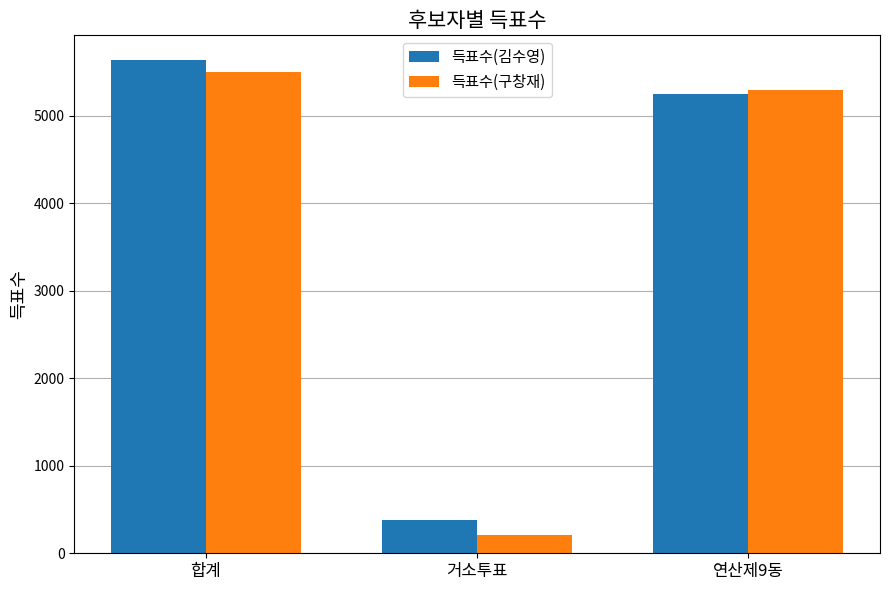

Which series has the largest total across all categories?

득표수(김수영)